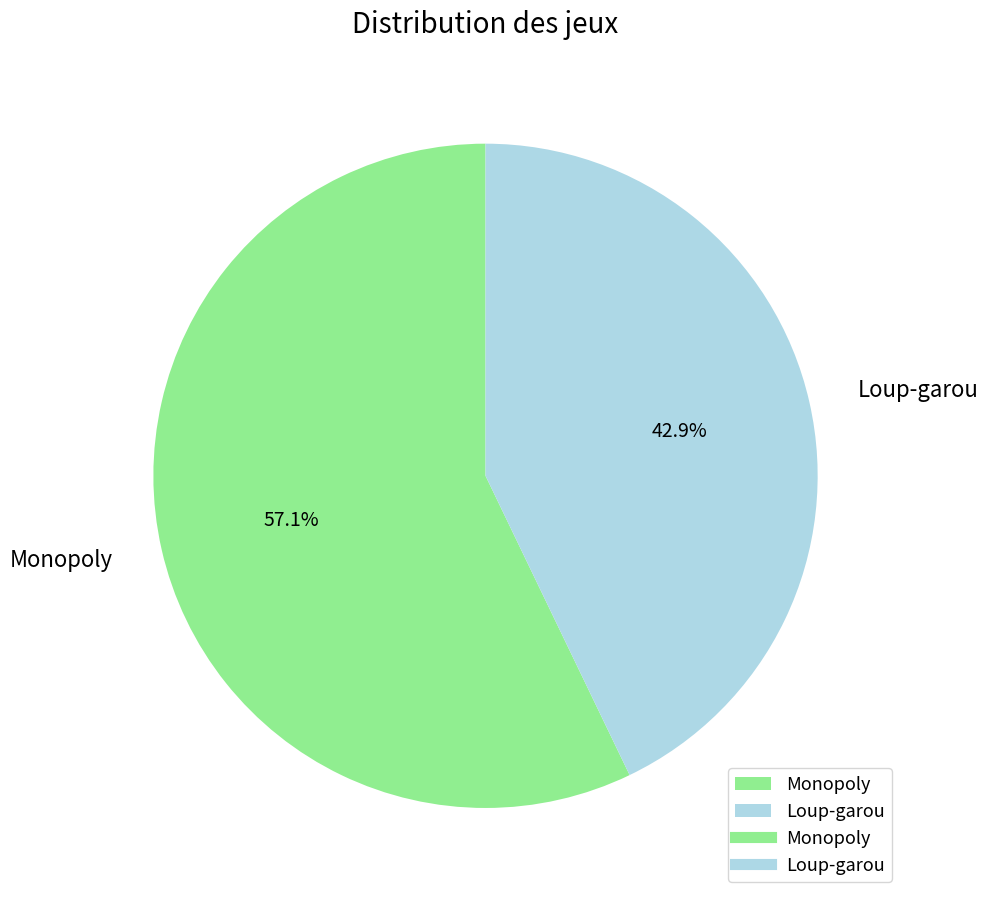

Which slice is the smallest?

Loup-garou